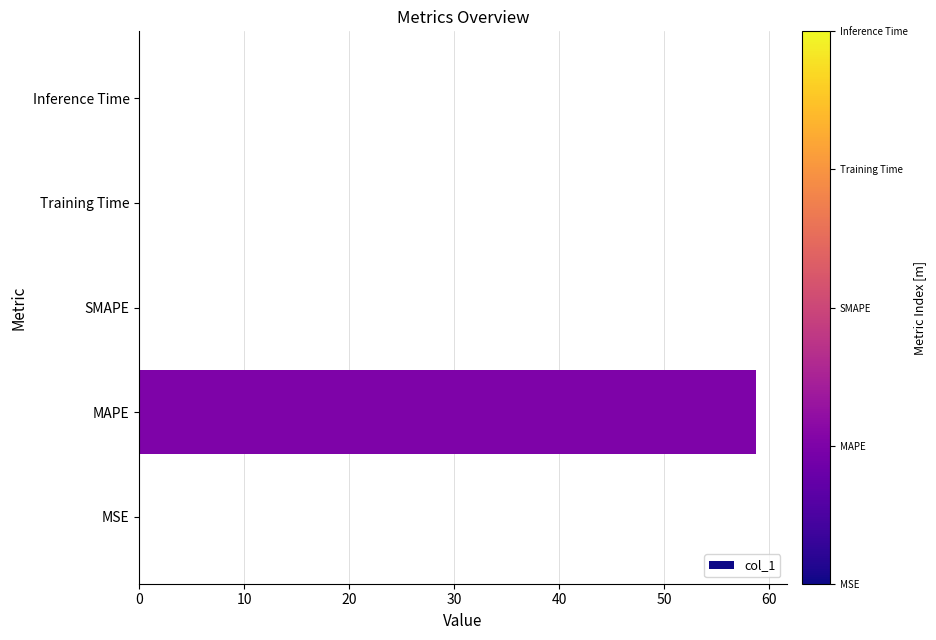

How many data points does each series have?

5